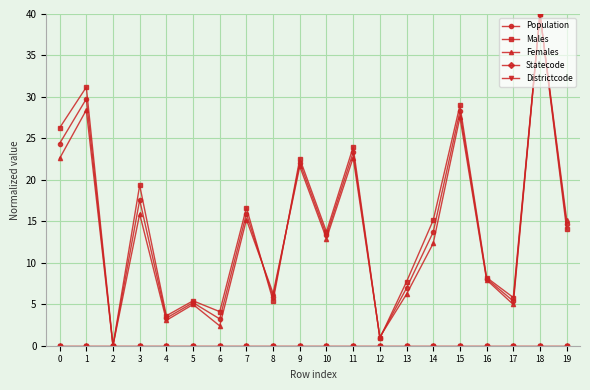

At which category does Males reach its first local peak?

1